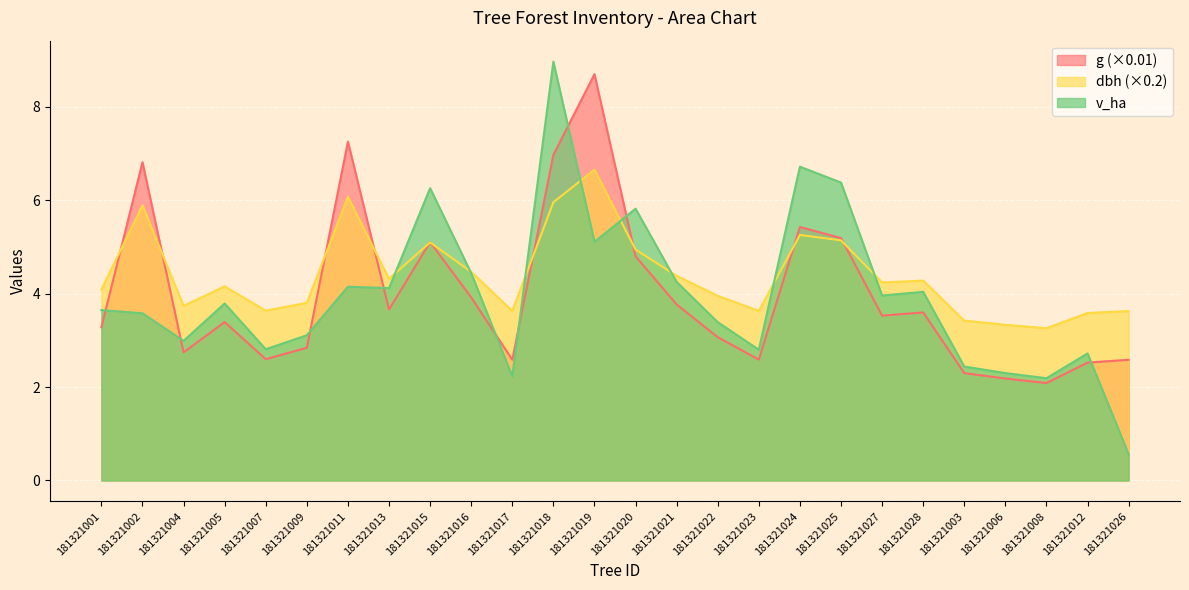

At which category is the sum across all series the highest?

181321018